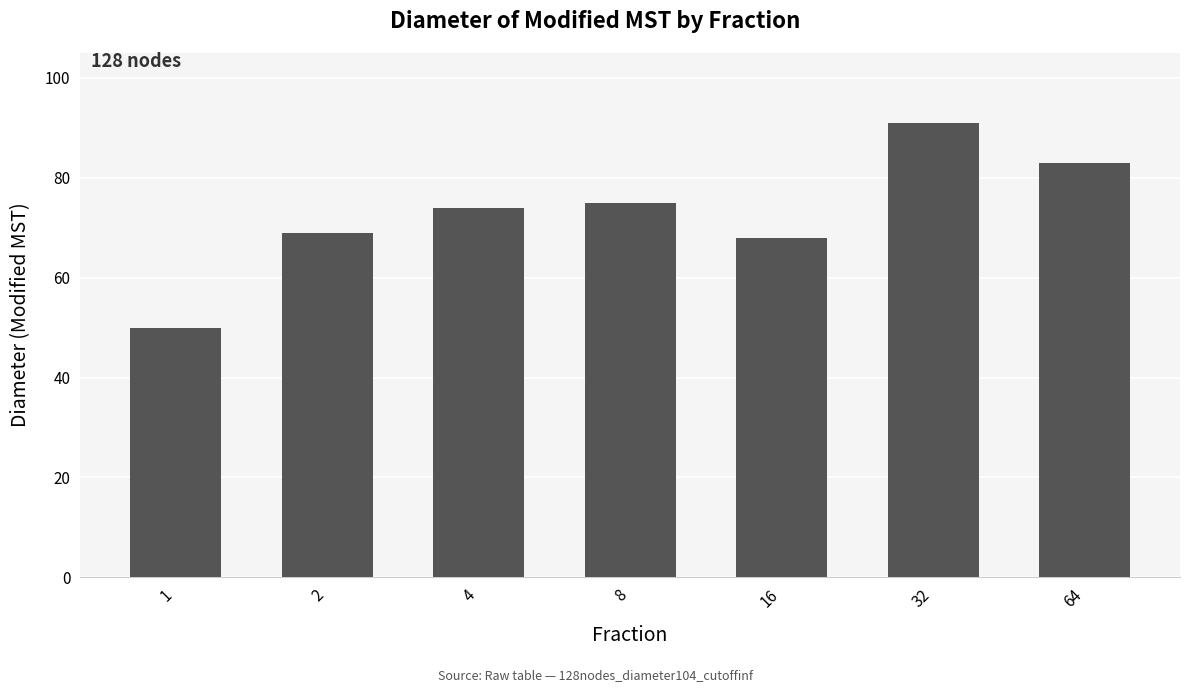

What is the value of the 5th bar from the left?

68